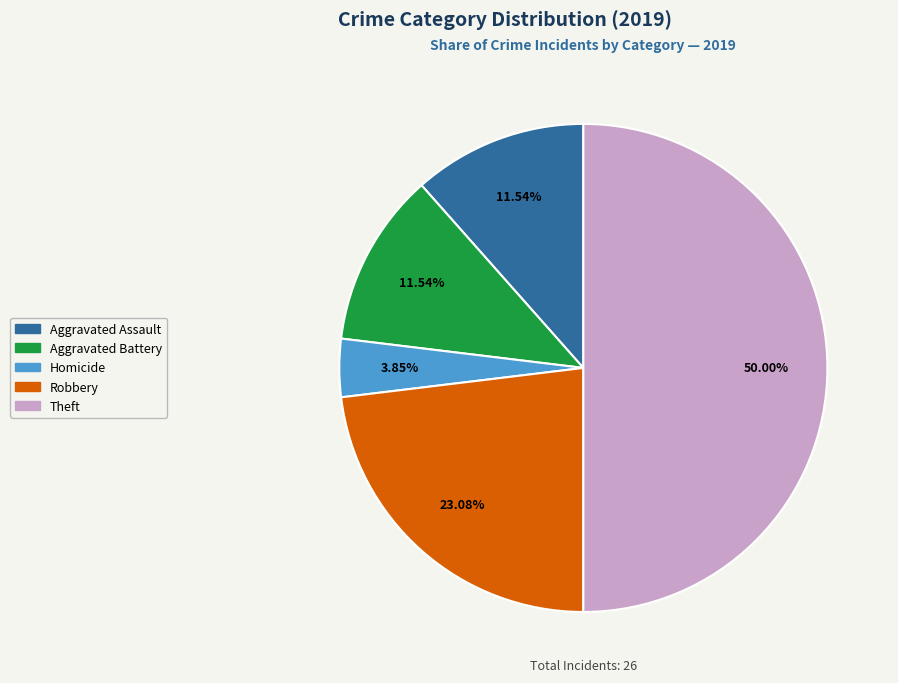

How many slices are in this pie chart?

5